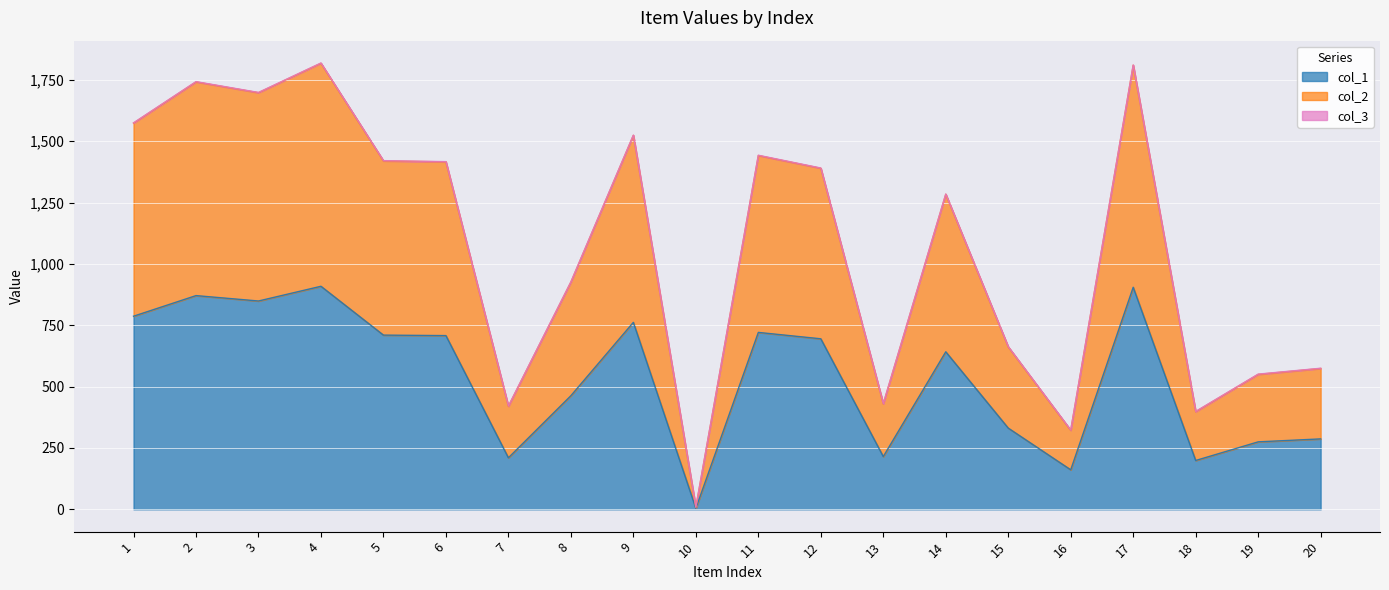

Where is col_1 nearest to the value 456?

8